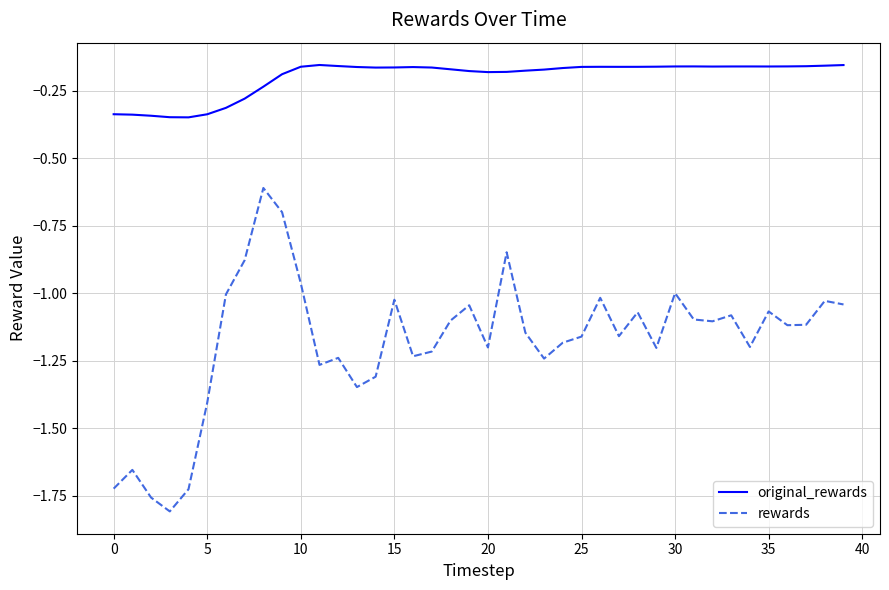

True or false: rewards and original_rewards cross at least once.

False